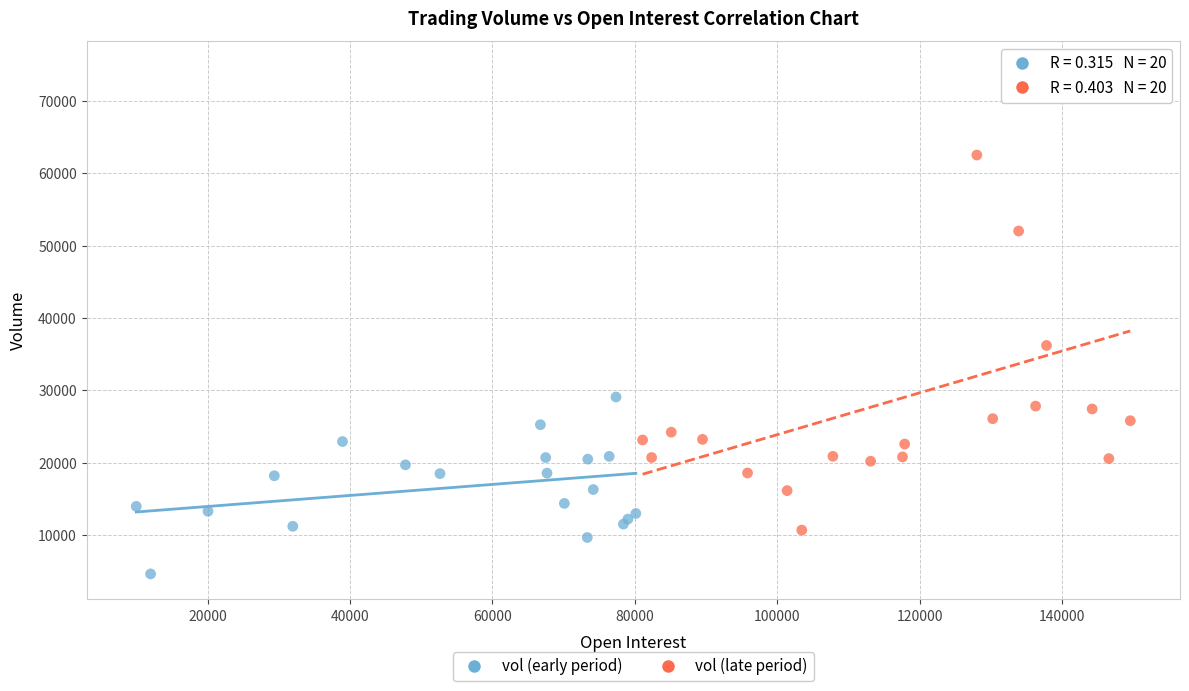

Which series has the widest spread of Y values?

vol (late period)